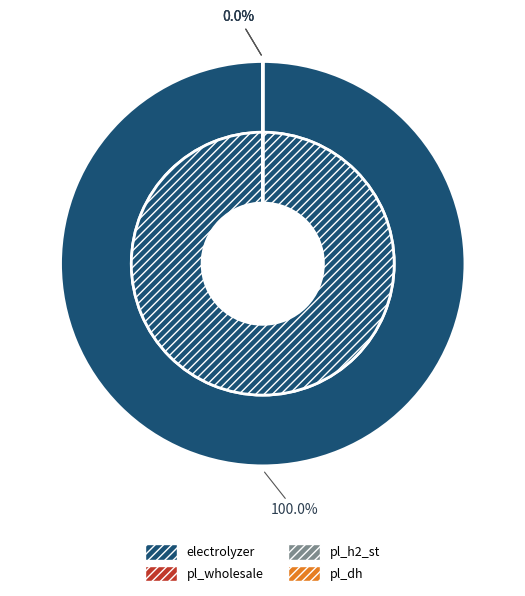

Rank the categories by value from lowest to highest.

pl_h2_st, pl_wholesale, pl_dh, electrolyzer